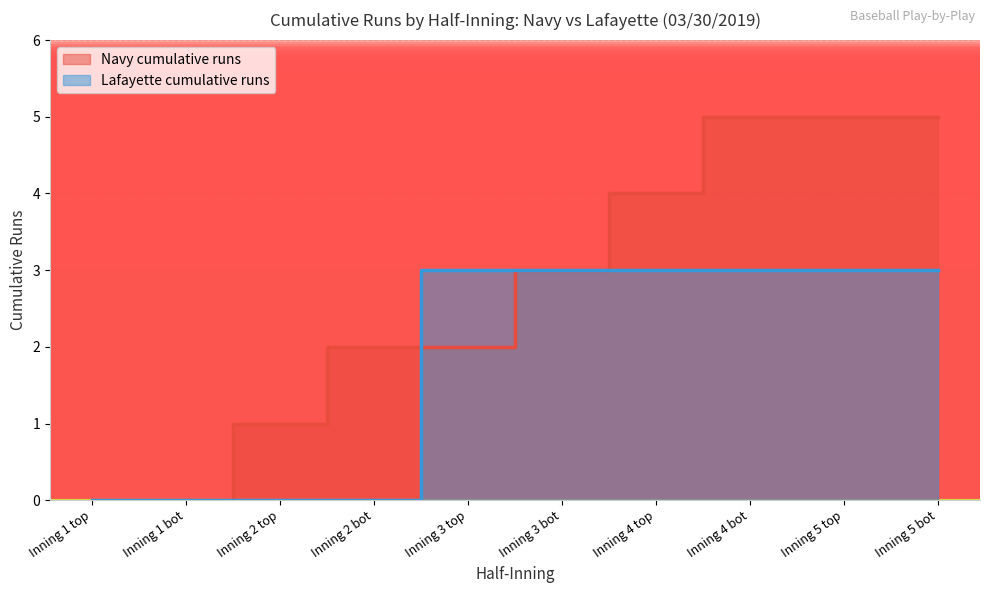

What is the sum of all Navy cumulative runs values?

27